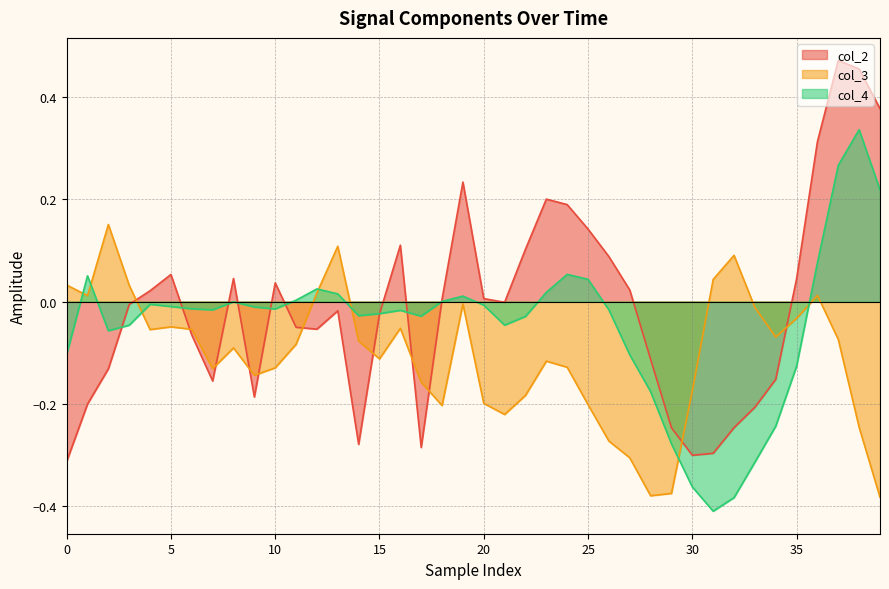

Which has a higher value, 14 or 39?

39